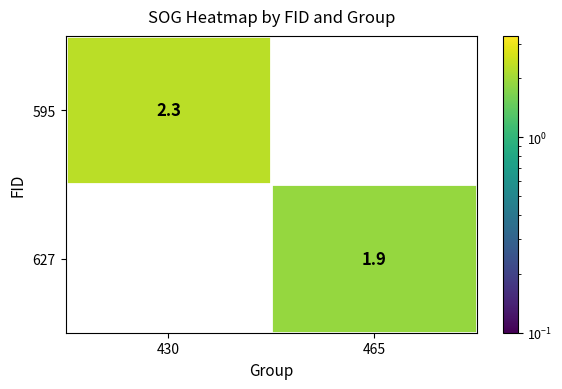

The 627 series shows 1.9 at 465. True or false?

True